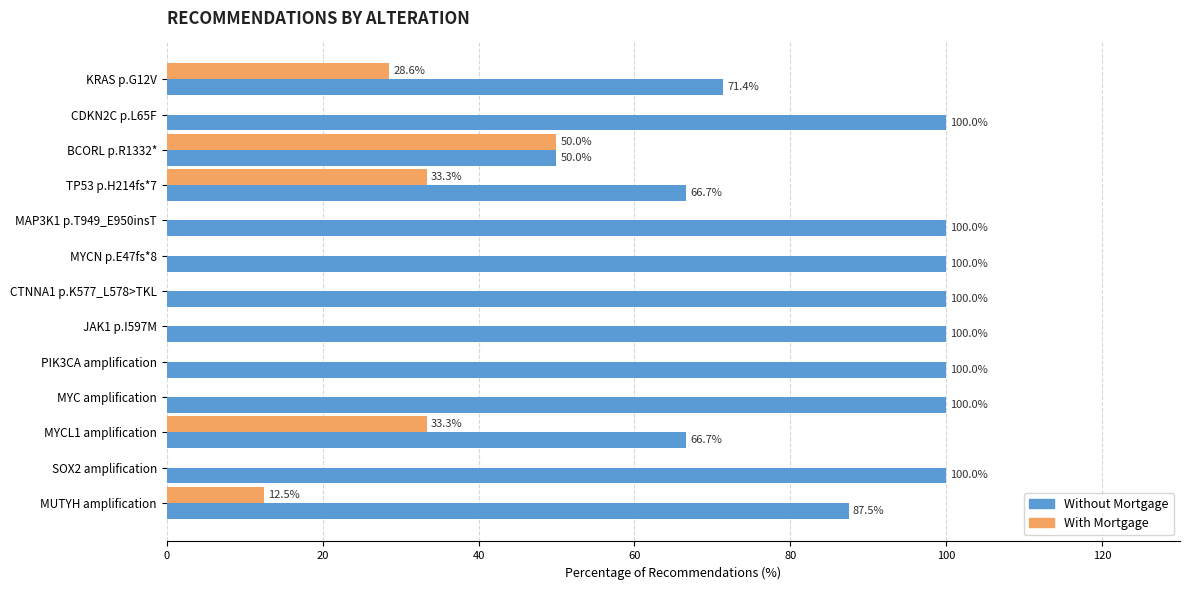

What is the maximum value for Without Mortgage?

100.0